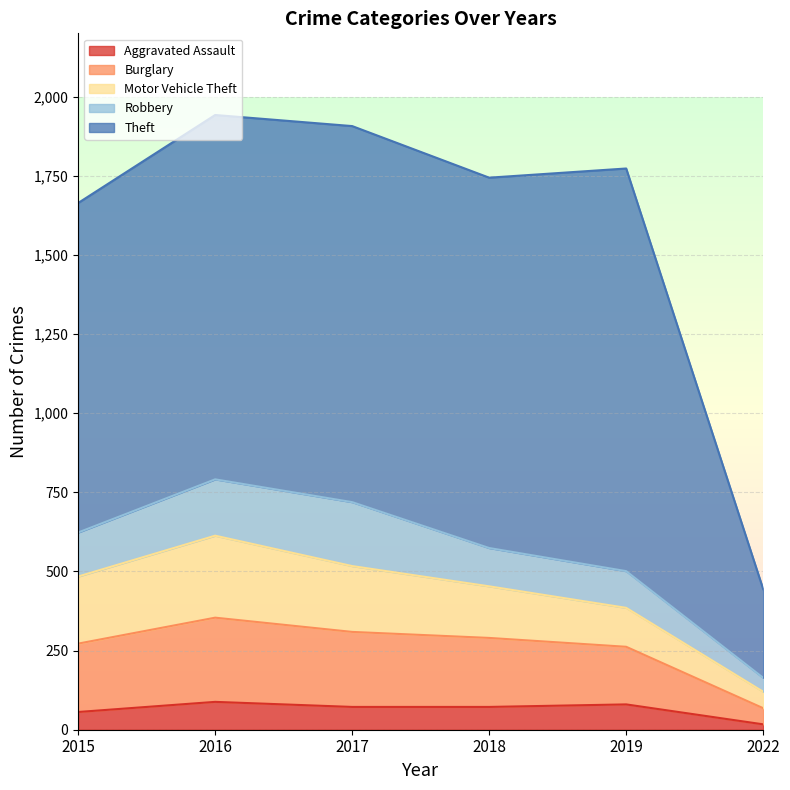

Which series changed the most between 2018 and 2022?

Theft